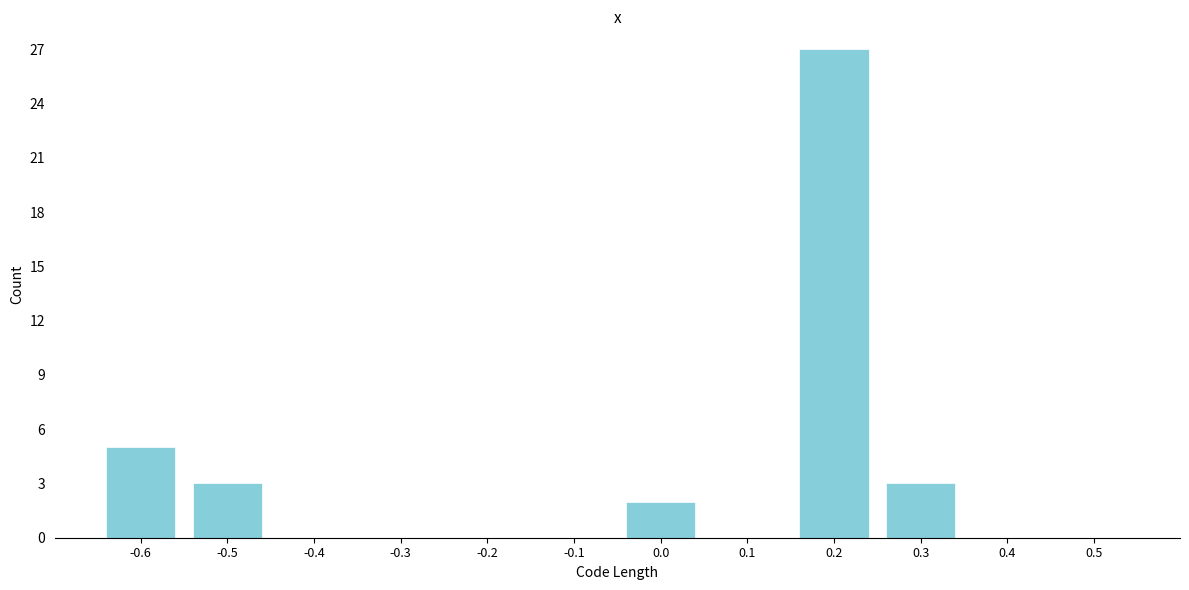

Reading right to left, what are all the values shown in this chart?

0.5=0	0.4=0	0.3=3	0.2=27	0.1=0	0.0=2	-0.1=0	-0.2=0	-0.3=0	-0.4=0	-0.5=3	-0.6=5